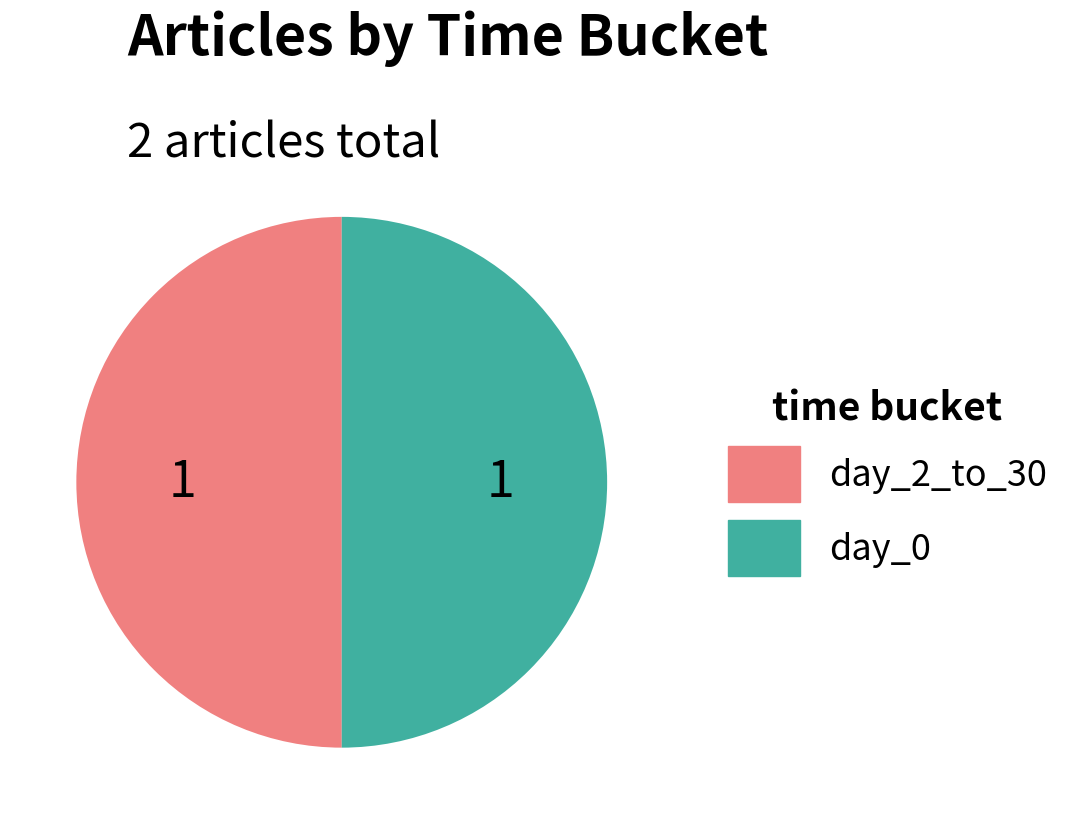

Is it true that day_0 is 64% of the pie?

False